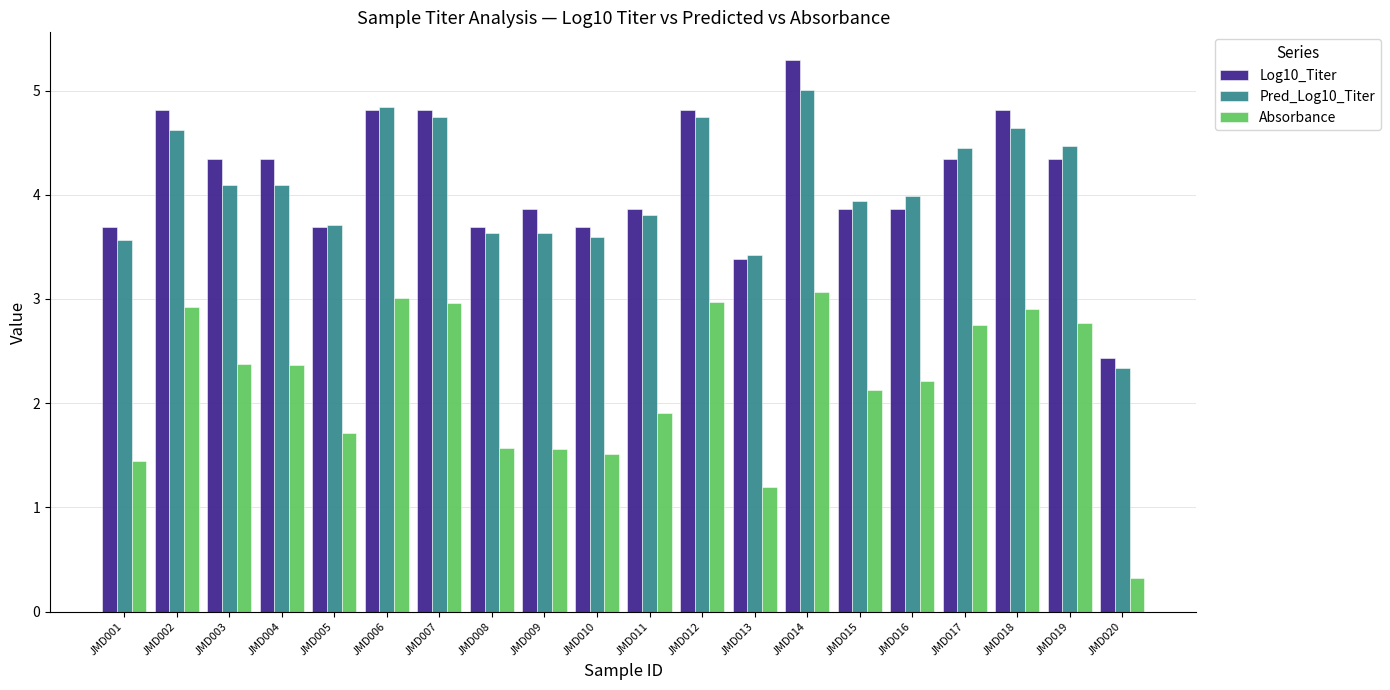

What is the approximate value of Log10_Titer at JMD019?

4.3